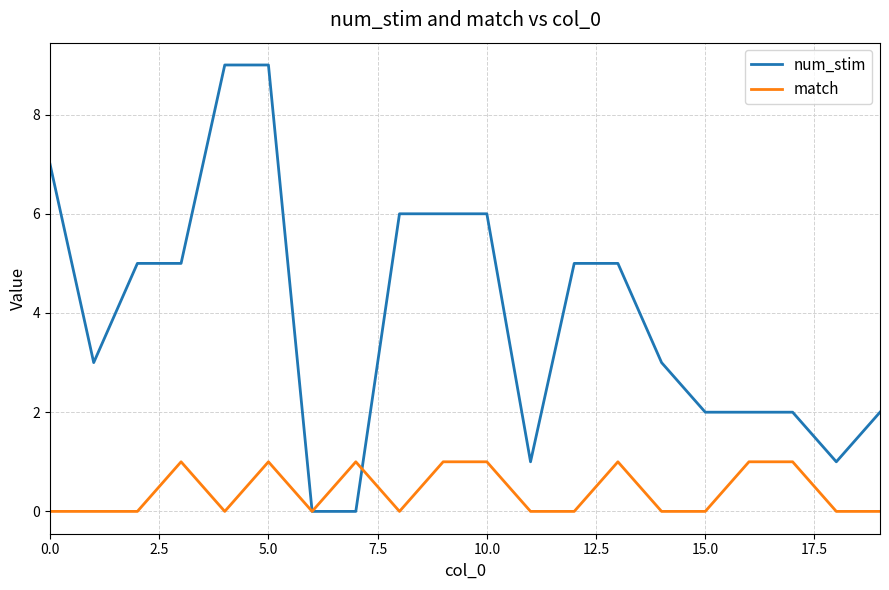

What is the maximum value shown in the chart?

9